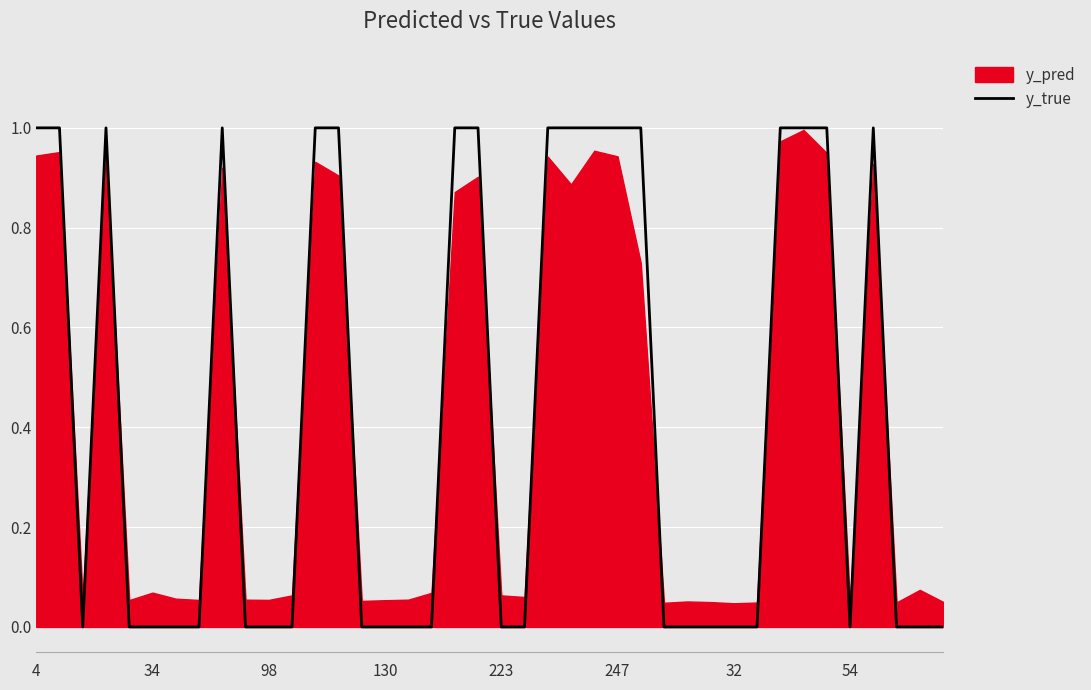

What is the label of the 18th point from the right?

22